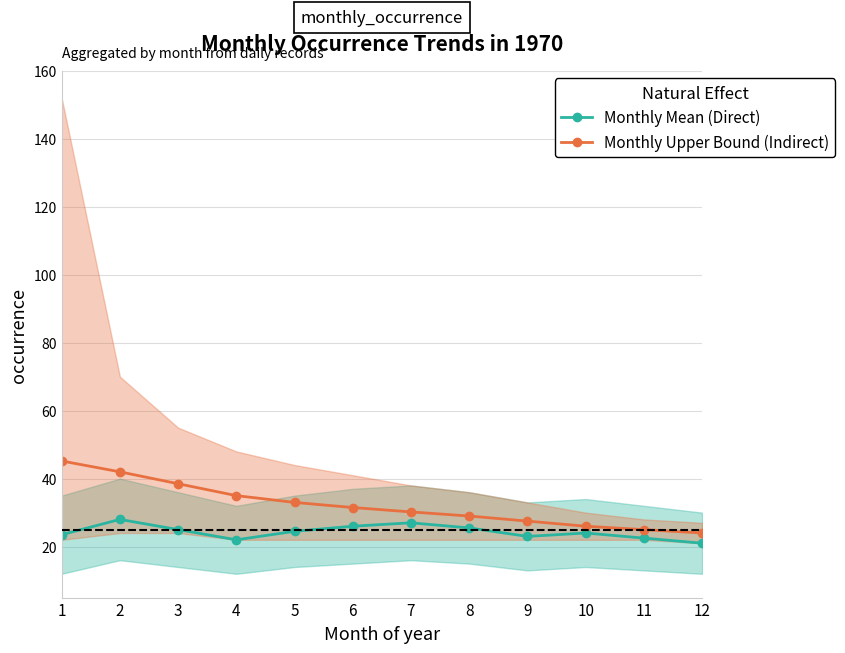

Does the chart have visible grid lines?

Yes